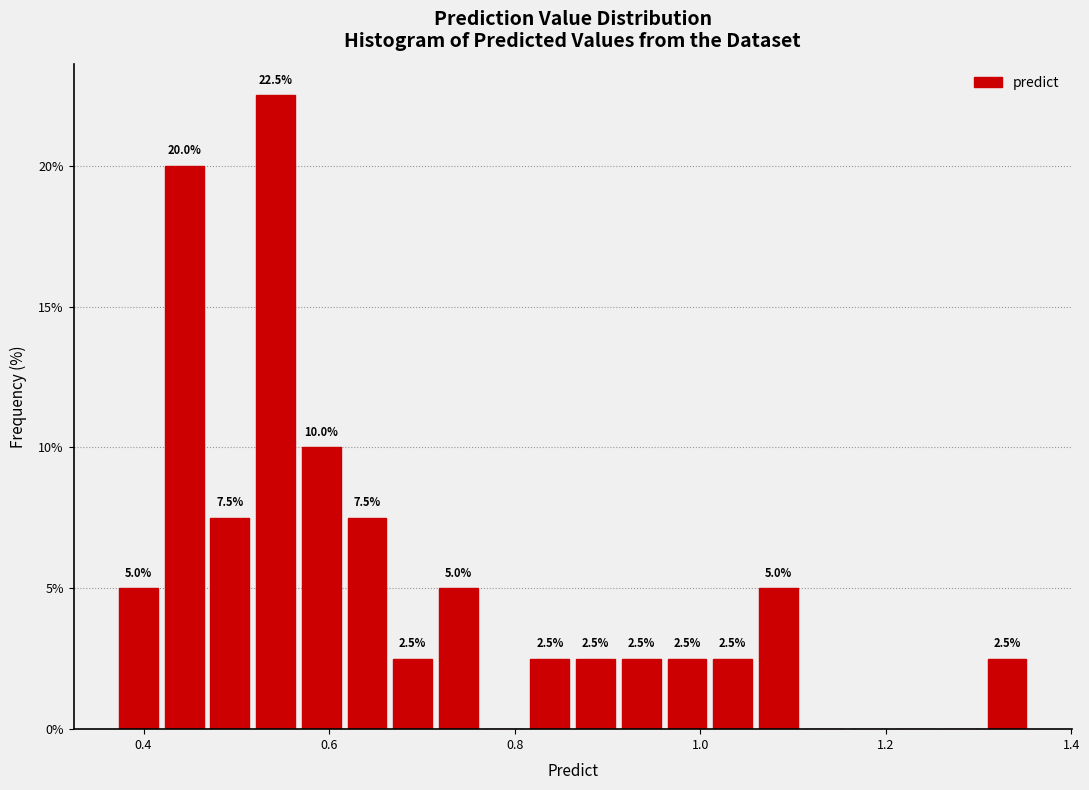

Read against the x-axis, roughly where is the centre of the tallest bar?

0.54